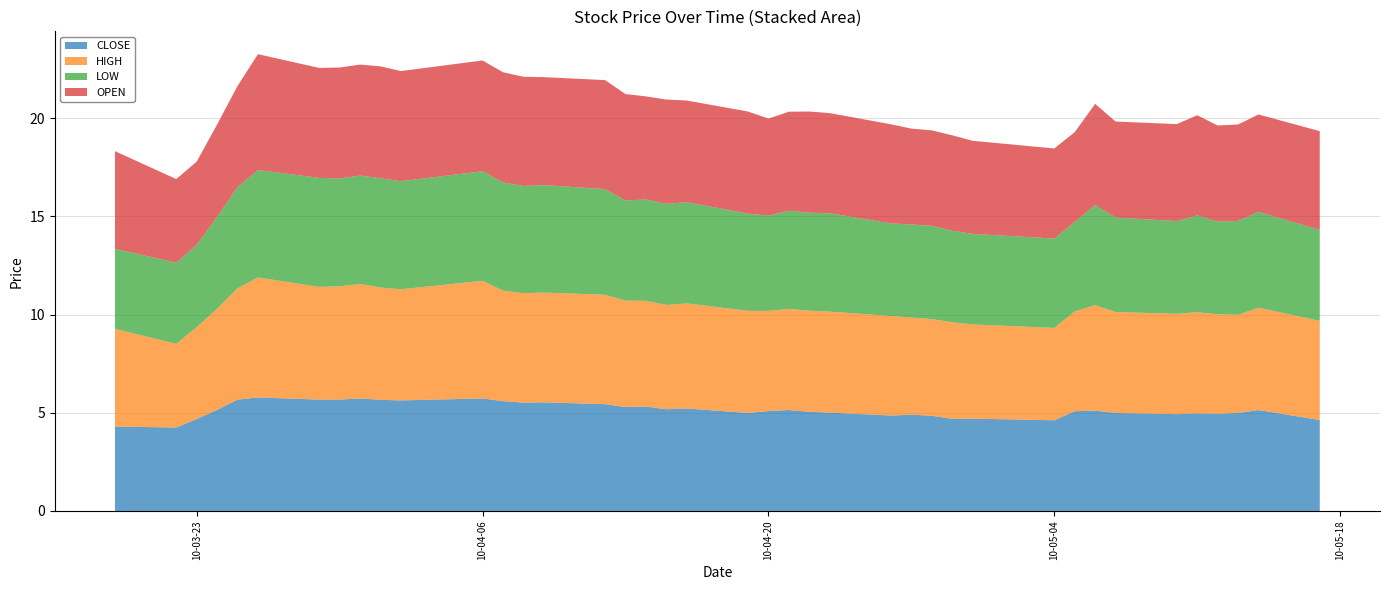

Reading right to left, transcribe all the data shown in this chart.

CLOSE: 4.6	5.1	5.0	5.0	5.0	4.9	5.0	5.1	5.1	4.6	4.7	4.7	4.8	4.9	4.9	5.0	5.0	5.1	5.1	5.0	5.2	5.2	5.3	5.3	5.4	5.5	5.5	5.6	5.7	5.6	5.7	5.7	5.7	5.7	5.8	5.7	5.2	4.7	4.2	4.3
HIGH: 5.0	5.2	5.0	5.1	5.2	5.1	5.1	5.4	5.1	4.7	4.8	4.9	4.9	5.0	5.1	5.1	5.2	5.2	5.1	5.2	5.3	5.3	5.4	5.4	5.6	5.6	5.6	5.6	6.0	5.7	5.7	5.8	5.8	5.7	6.1	5.7	5.2	4.7	4.3	5.0
LOW: 4.6	4.9	4.8	4.7	4.9	4.7	4.8	5.1	4.5	4.5	4.6	4.7	4.8	4.7	4.7	5.0	5.0	5.0	4.8	5.0	5.2	5.2	5.2	5.1	5.4	5.5	5.5	5.5	5.6	5.5	5.6	5.5	5.5	5.5	5.5	5.2	4.7	4.2	4.1	4.1
OPEN: 5.0	5.0	4.9	4.9	5.1	4.9	4.9	5.2	4.6	4.6	4.7	4.9	4.9	4.9	5.0	5.1	5.2	5.0	4.9	5.2	5.2	5.3	5.2	5.4	5.5	5.5	5.6	5.6	5.6	5.6	5.7	5.7	5.7	5.6	5.9	5.2	4.7	4.2	4.3	5.0